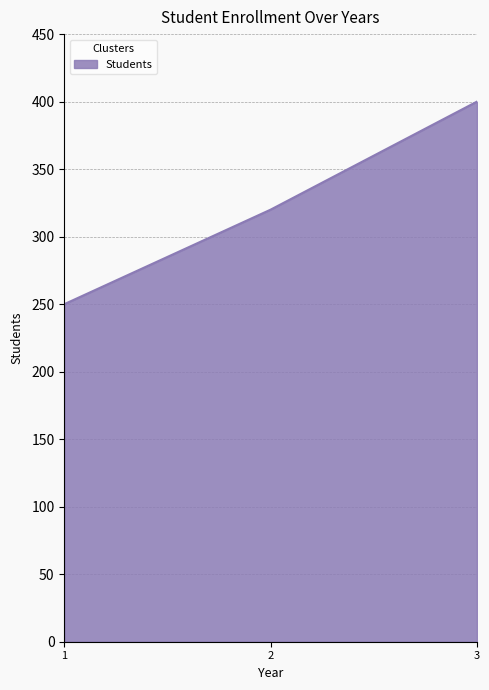

Which category has the highest value across all series?

3